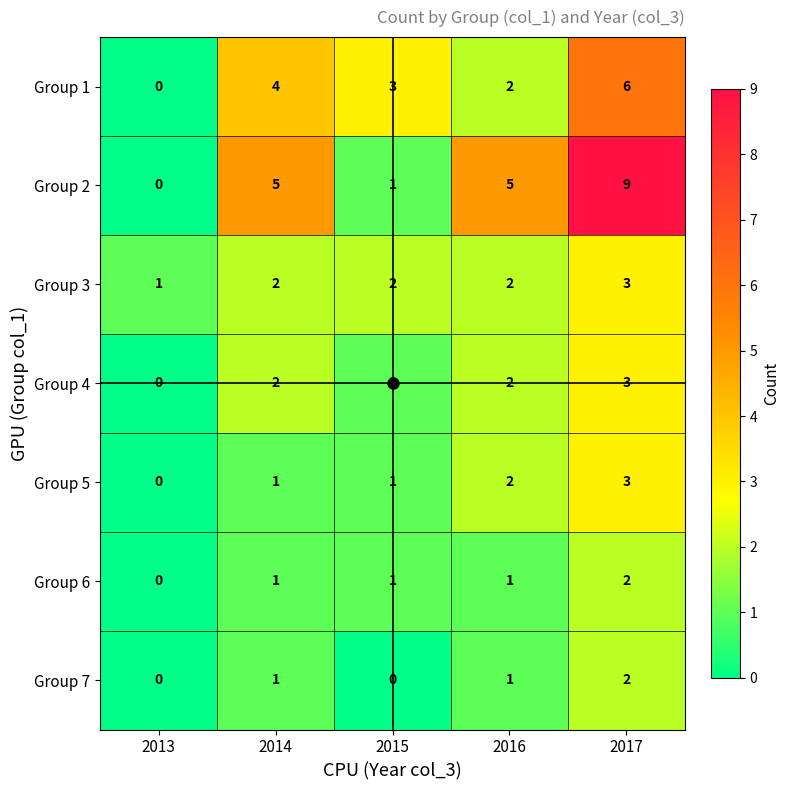

Is the value of Group 1 at 2013 greater than the value of Group 5 at 2016?

No